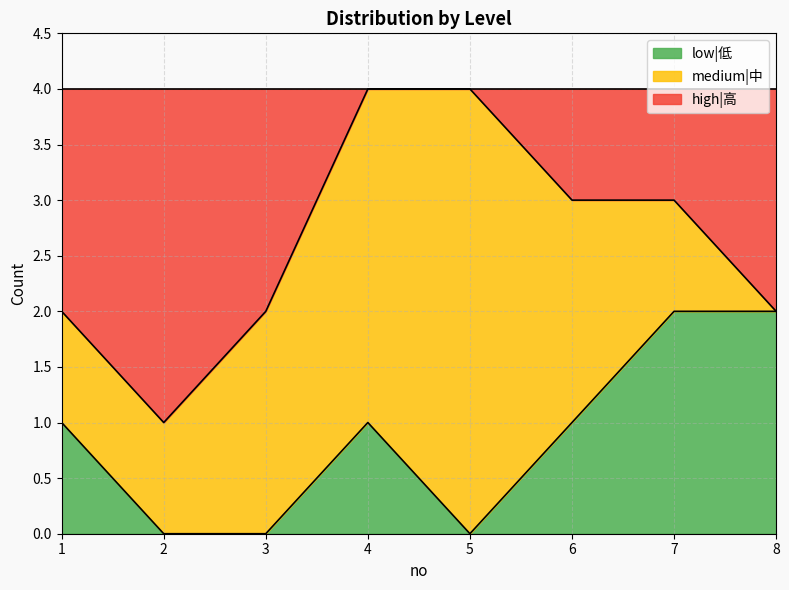

At which category does high|高 reach its first local valley?

2